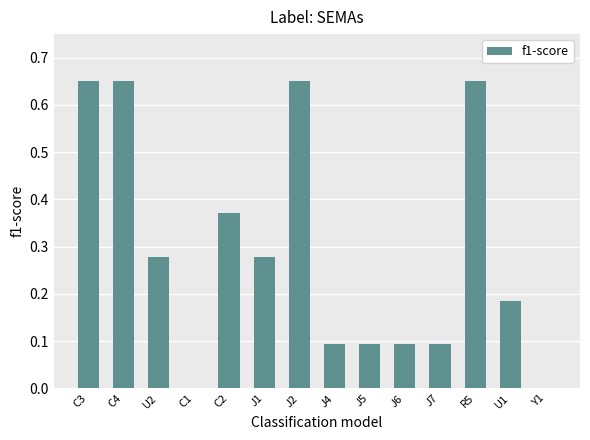

How many distinct data groups are displayed?

1